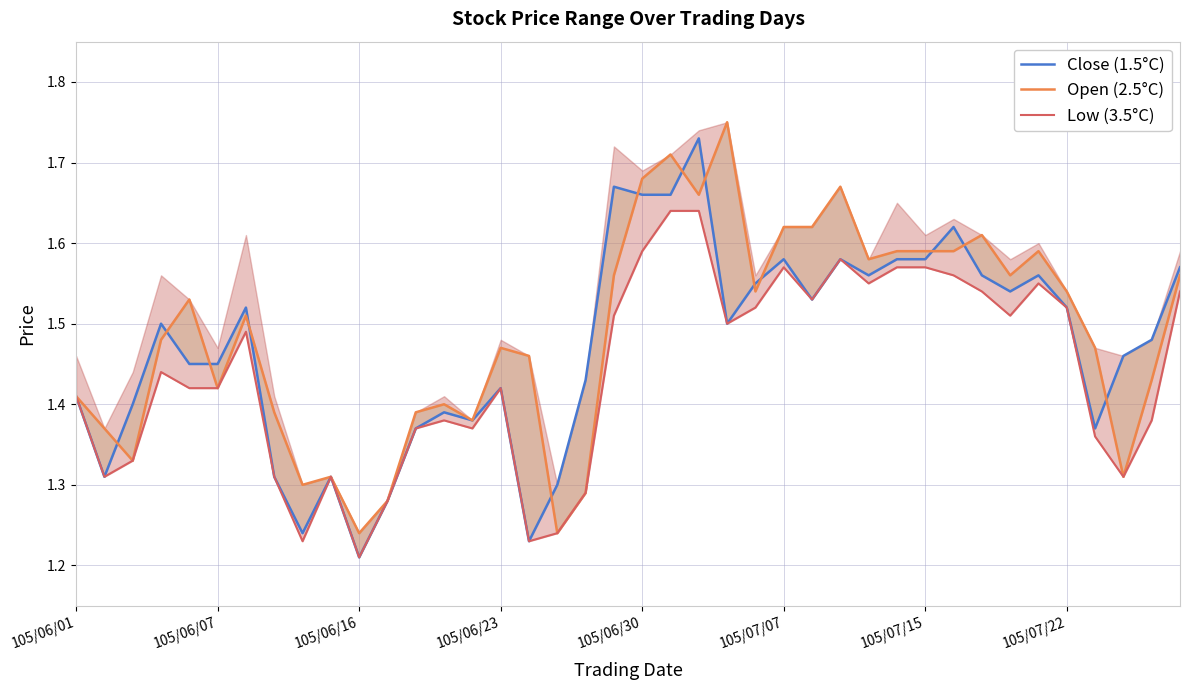

What is the approximate value of Close (1.5°C) at 14?

1.4